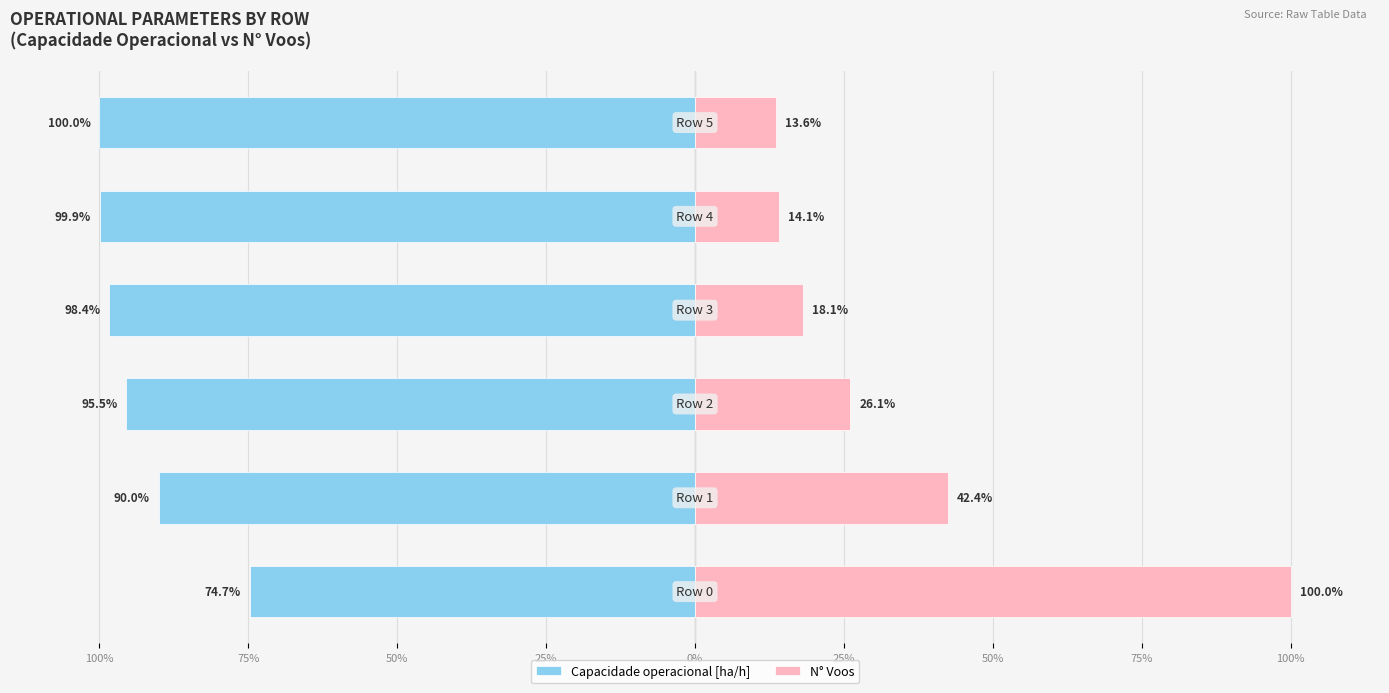

Reading left to right, transcribe all the data shown in this chart.

Capacidade operacional [ha/h]: 100%=-74.7	75%=-90.0	50%=-95.5	25%=-98.4	0%=-99.9	25%=-100.0
N° Voos: 100%=100.0	75%=42.4	50%=26.1	25%=18.1	0%=14.1	25%=13.6